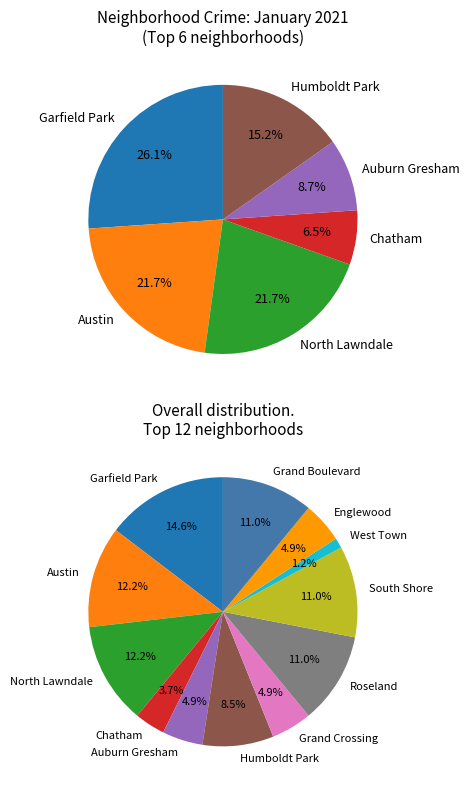

To the nearest percent, what percentage of the pie is Grand Crossing?

5%